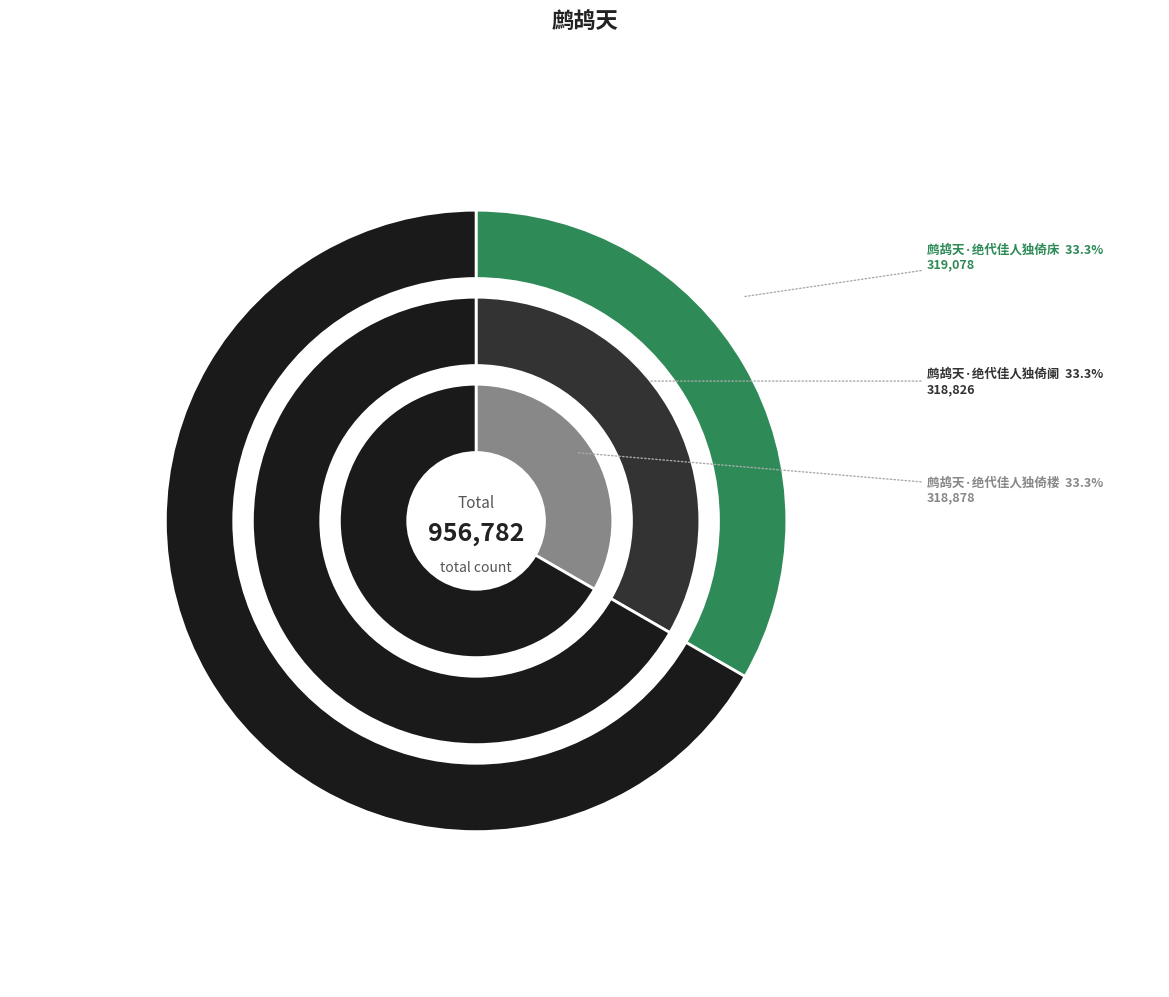

To the nearest percent, what is the combined percentage of 鹧鸪天·绝代佳人独倚楼 and 鹧鸪天·绝代佳人独倚床?

67%